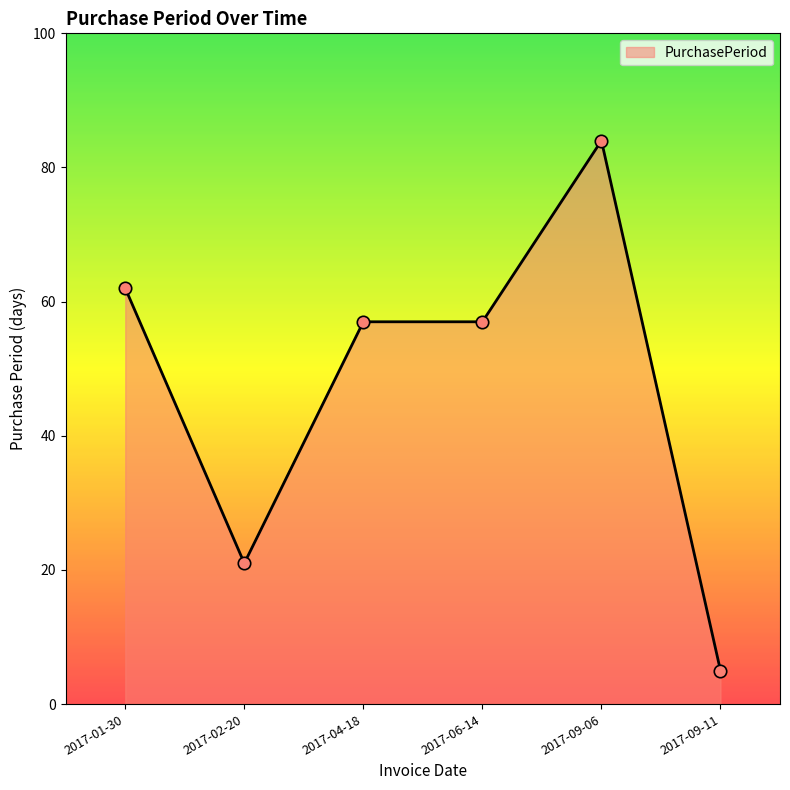

What is the change in value from 2017-01-30 to 2017-04-18?

-5